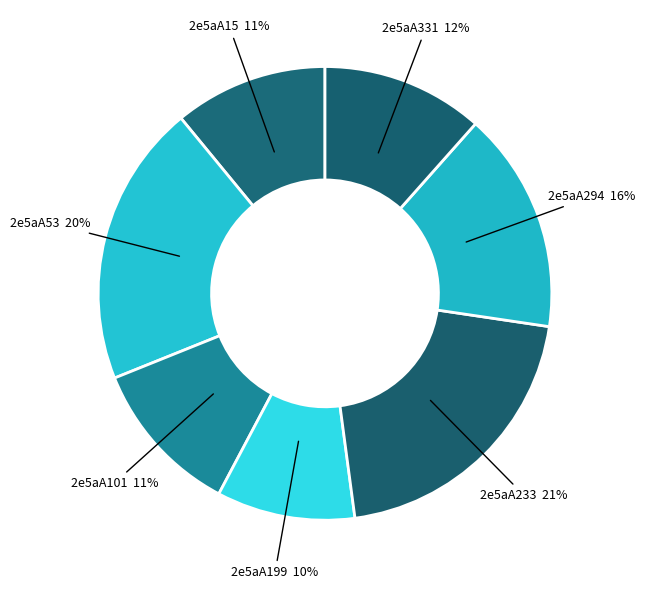

Is the sum of 2e5aA233 and 2e5aA294 greater than half?

No